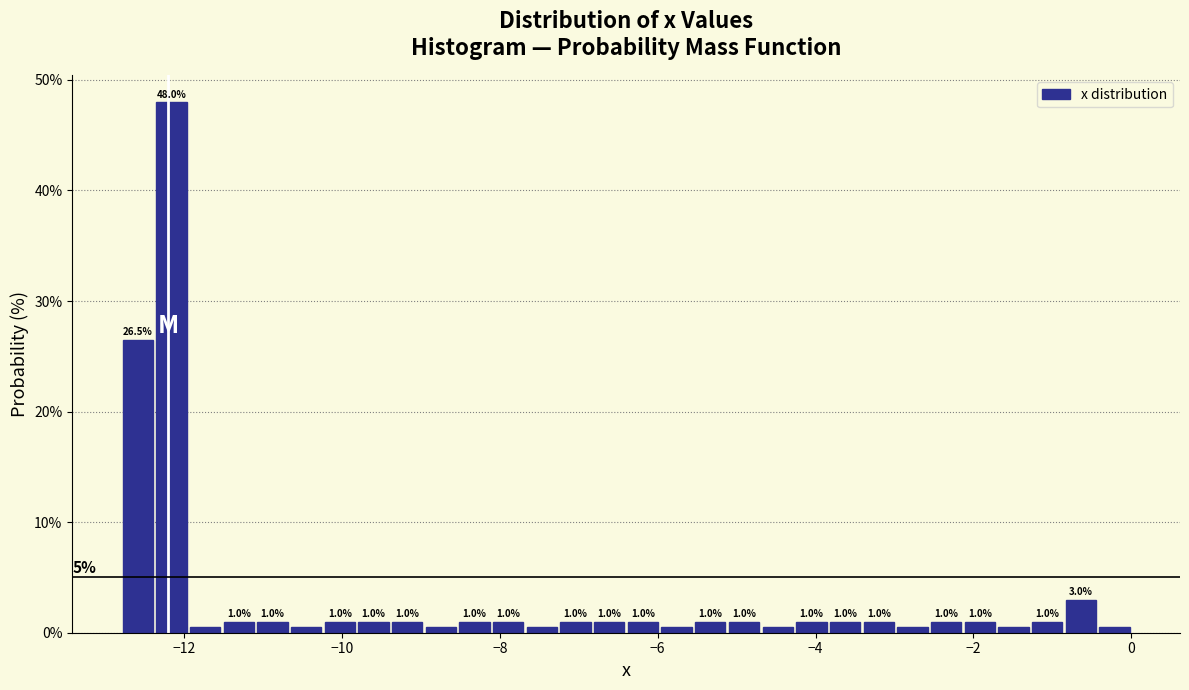

Read against the x-axis, roughly where is the centre of the tallest bar?

-12.2